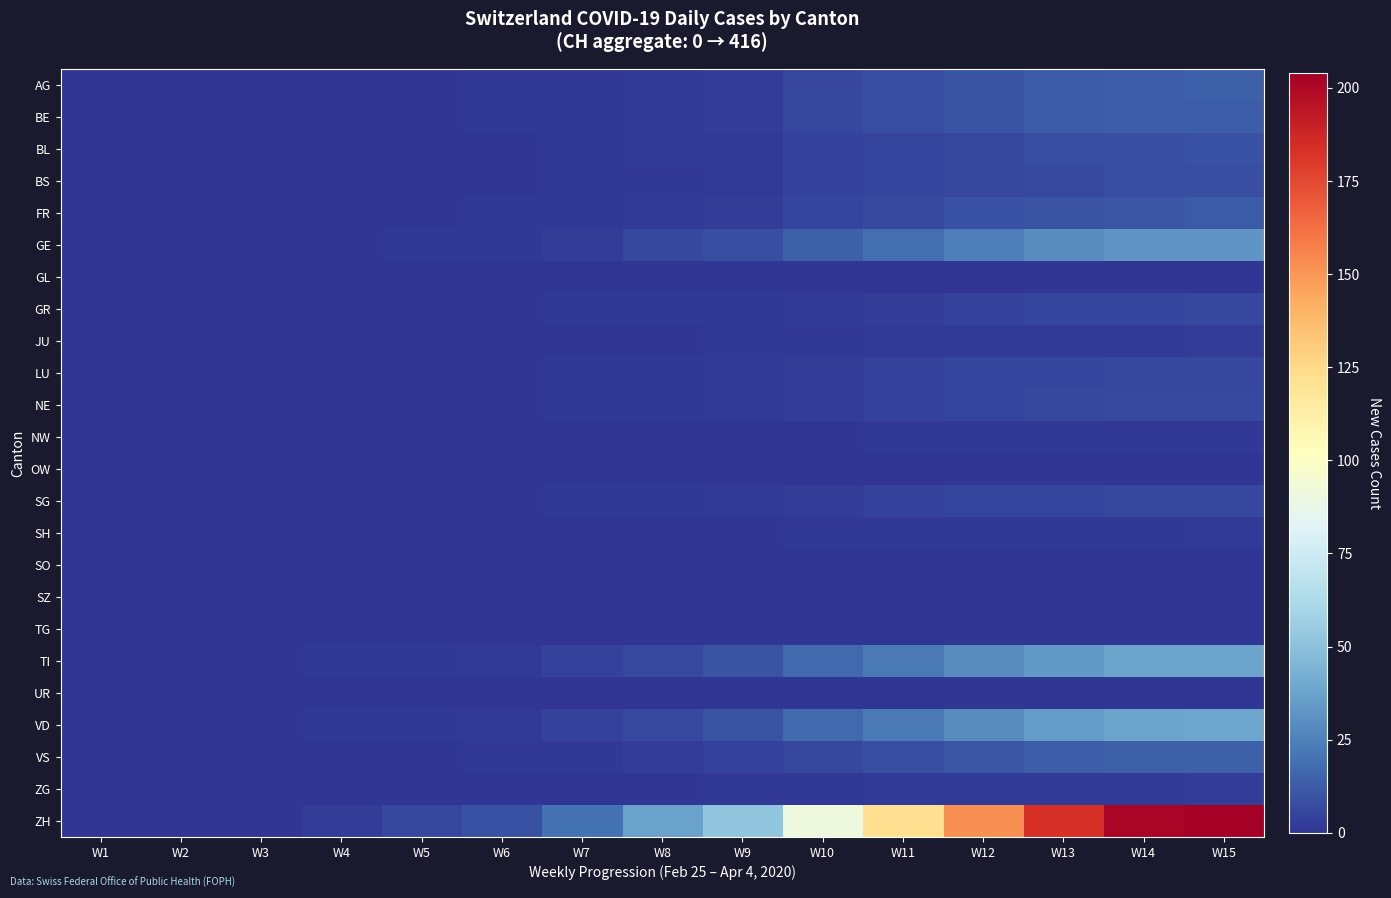

What is the maximum value shown in the chart?

204